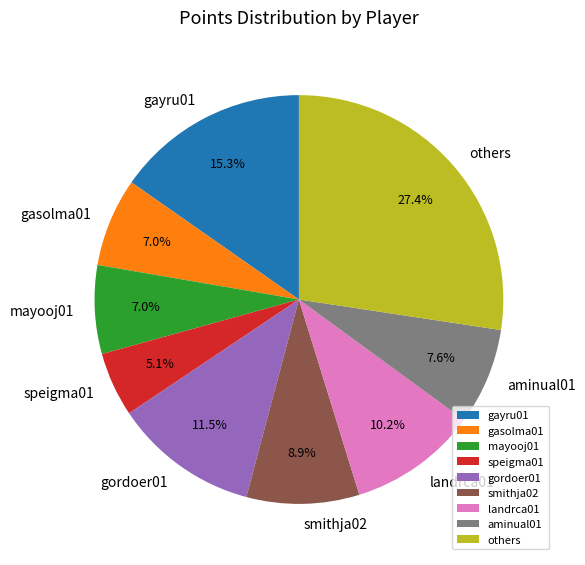

What is the total percentage of smithja02 and others?

36.3%